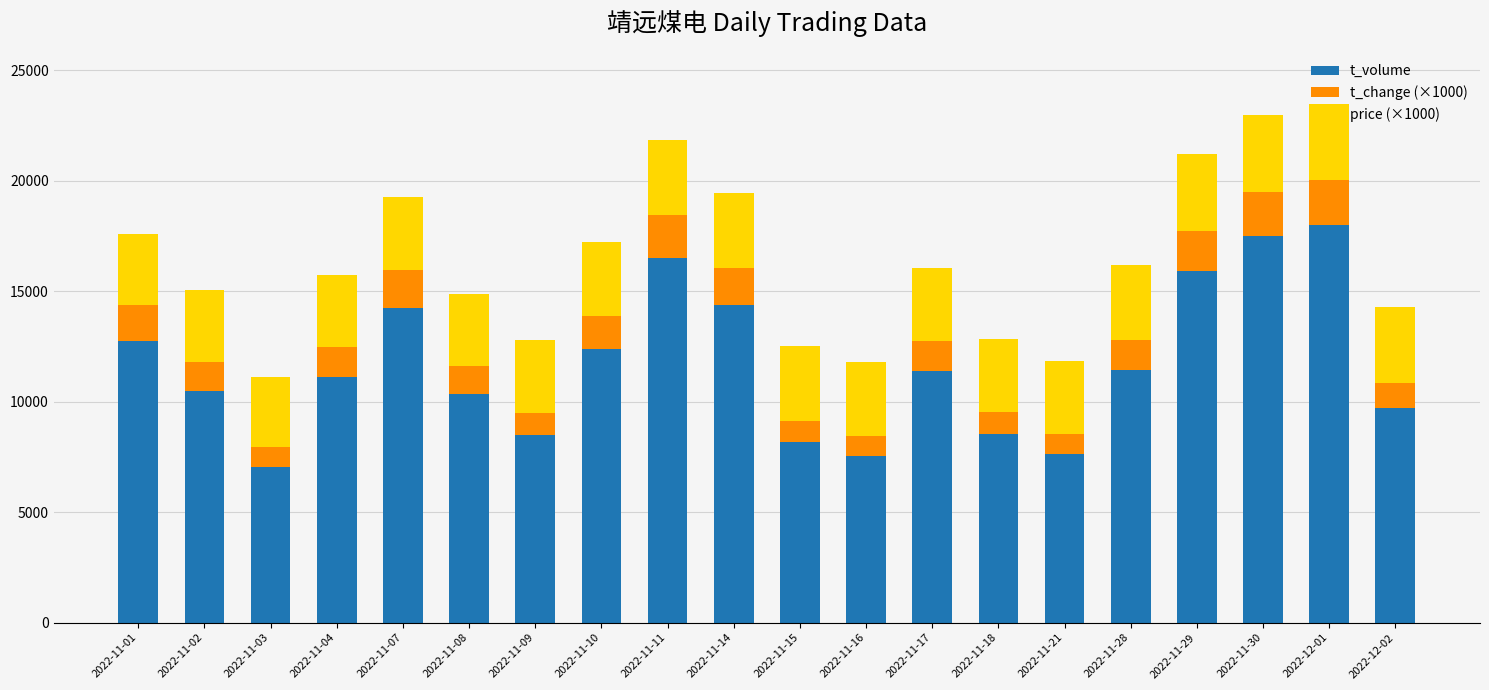

The value of t_volume at 2022-11-04 is 11103. True or false?

True